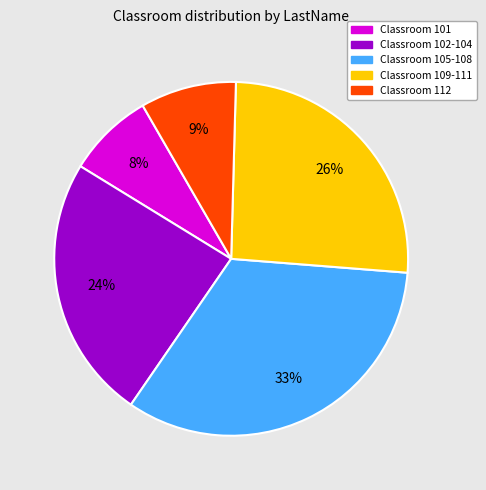

Is there a majority slice in this chart?

No